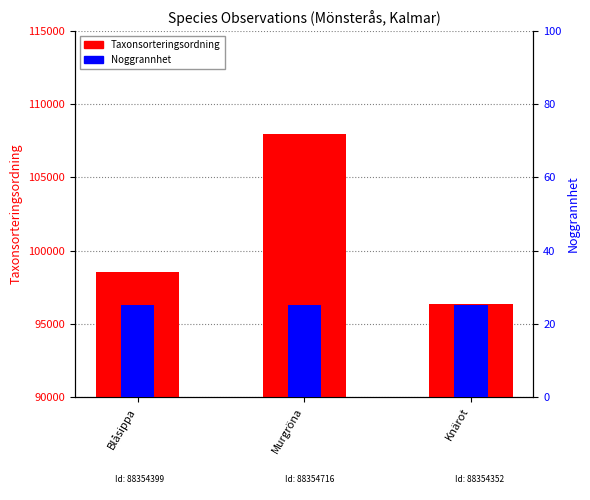

At how many categories does at least one series exceed 97955?

2